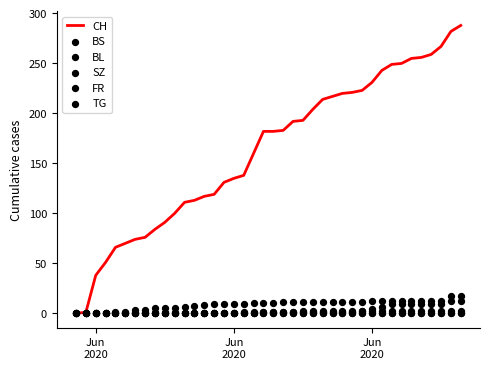

Is the value of BL at 31 greater than the value of CH at Jun
2020?

No